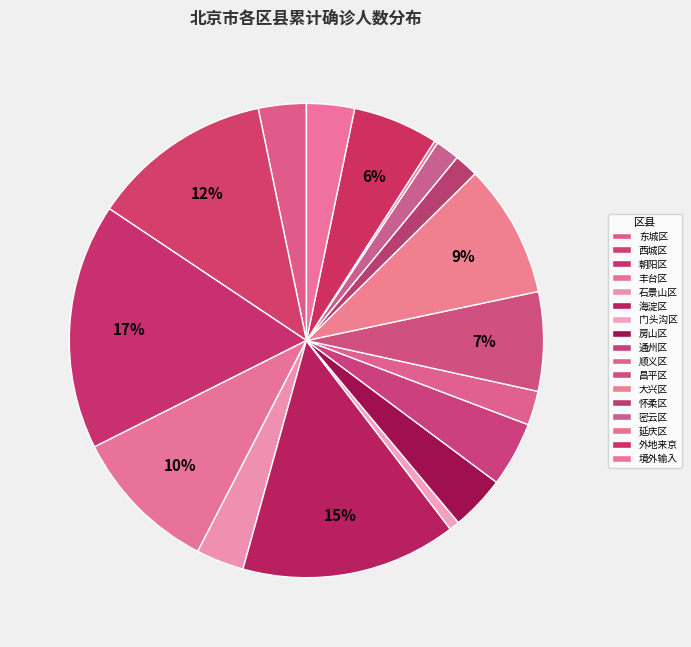

What portion of the pie excludes 门头沟区?

99.3%